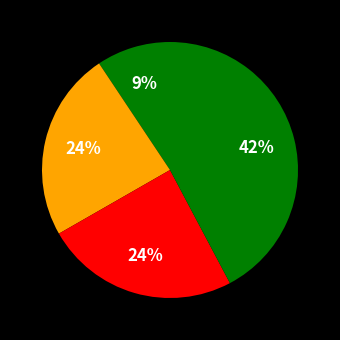

How many segments does this pie chart have?

4